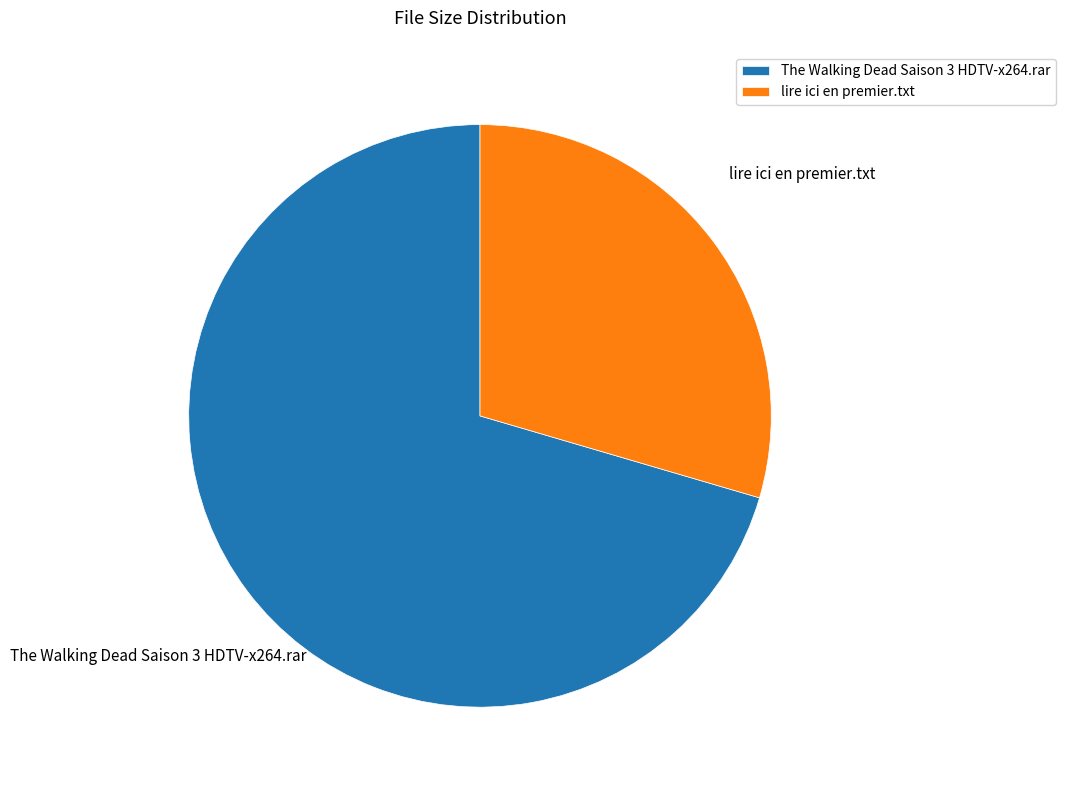

Which slice is the largest?

The Walking Dead Saison 3 HDTV-x264.rar